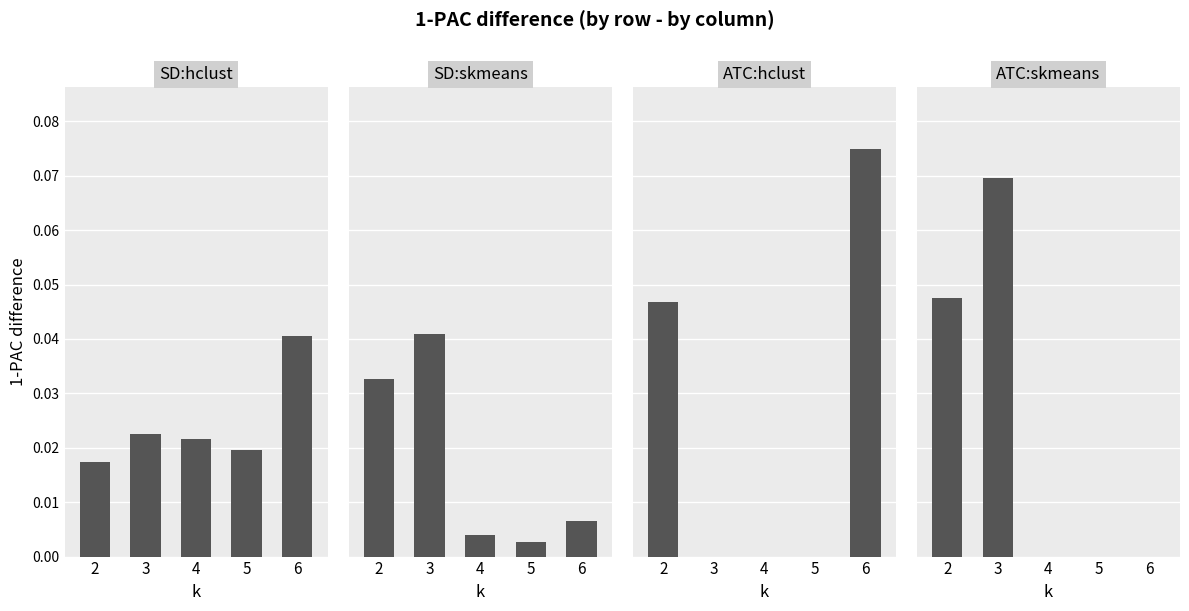

Reading left to right, extract all data points from this chart.

SD:hclust: 0.0	0.0	0.0	0.0	0.0
SD:skmeans: 0.0	0.0	0.0	0.0	0.0
ATC:hclust: 0.0	0.0	0.0	0.0	0.1
ATC:skmeans: 0.0	0.1	0.0	0.0	0.0